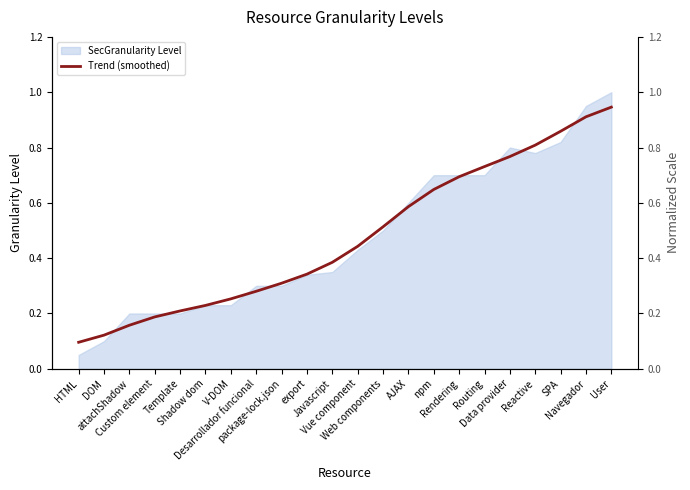

Which category has the highest value across all series?

User